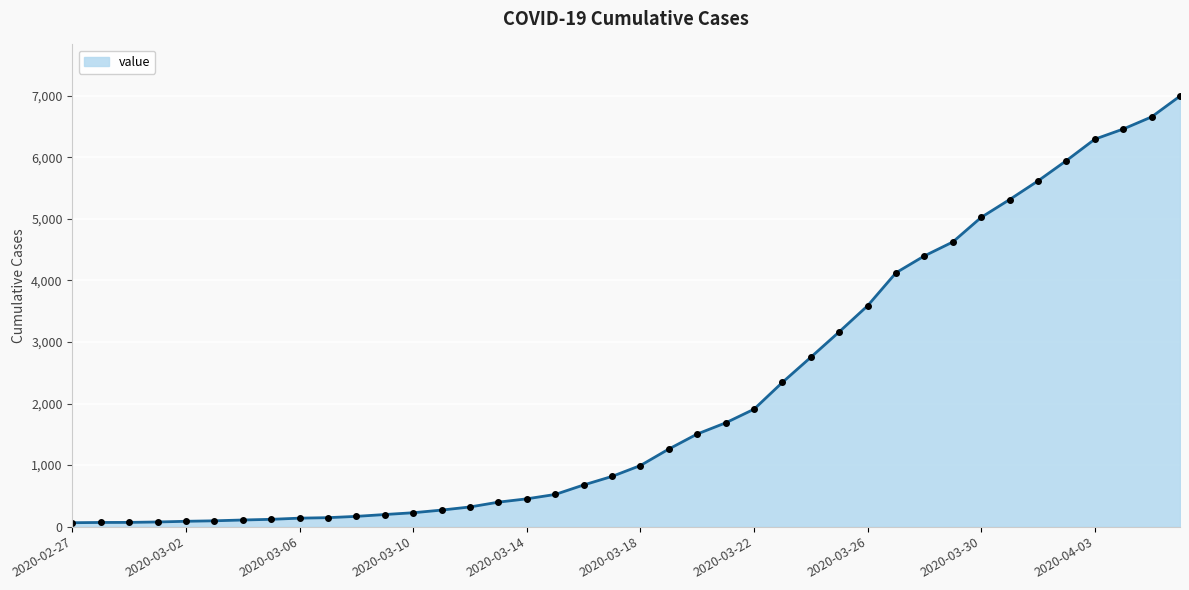

What is the sum of all values?

85677